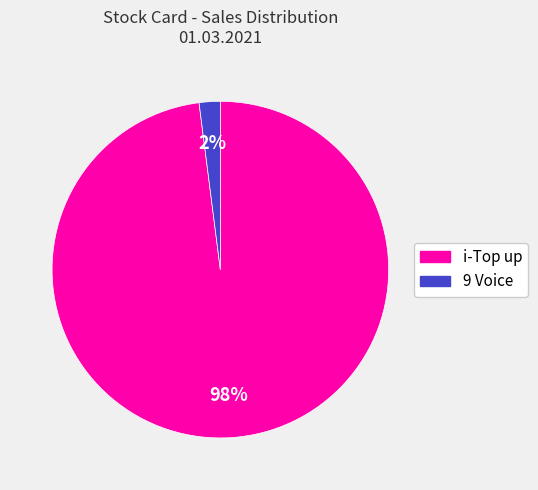

Which slice is the largest?

i-Top up